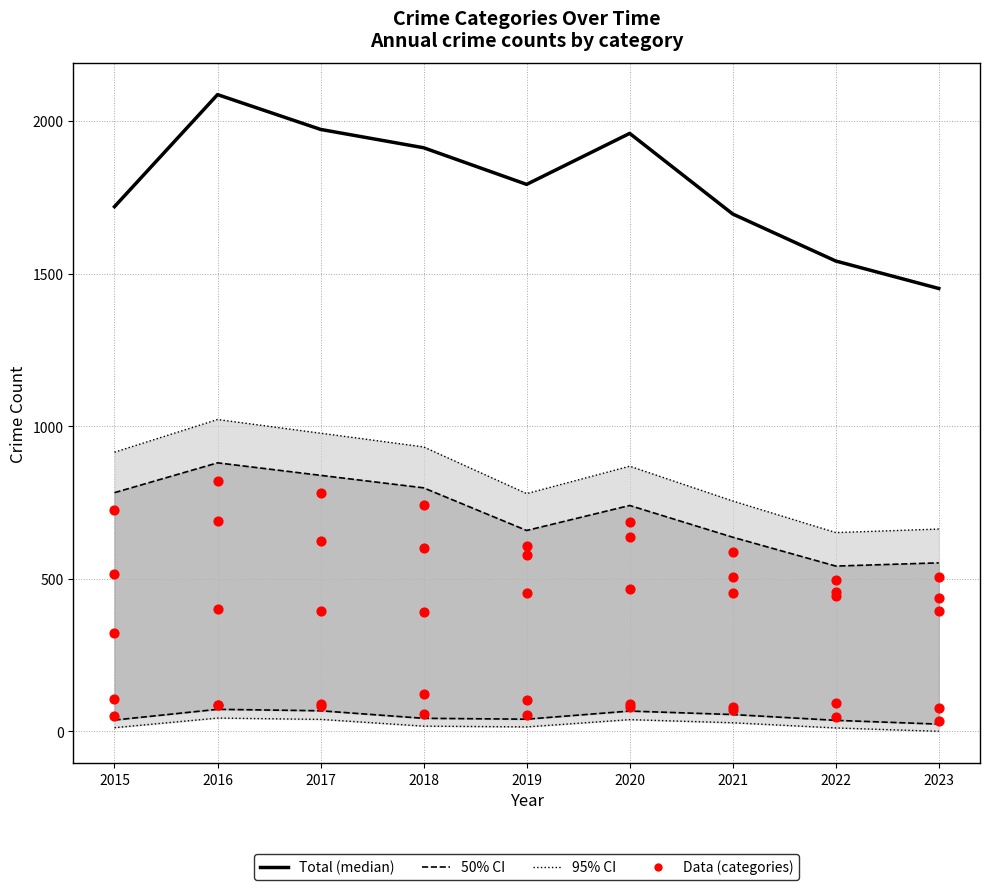

At how many categories does at least one series exceed 556?

9